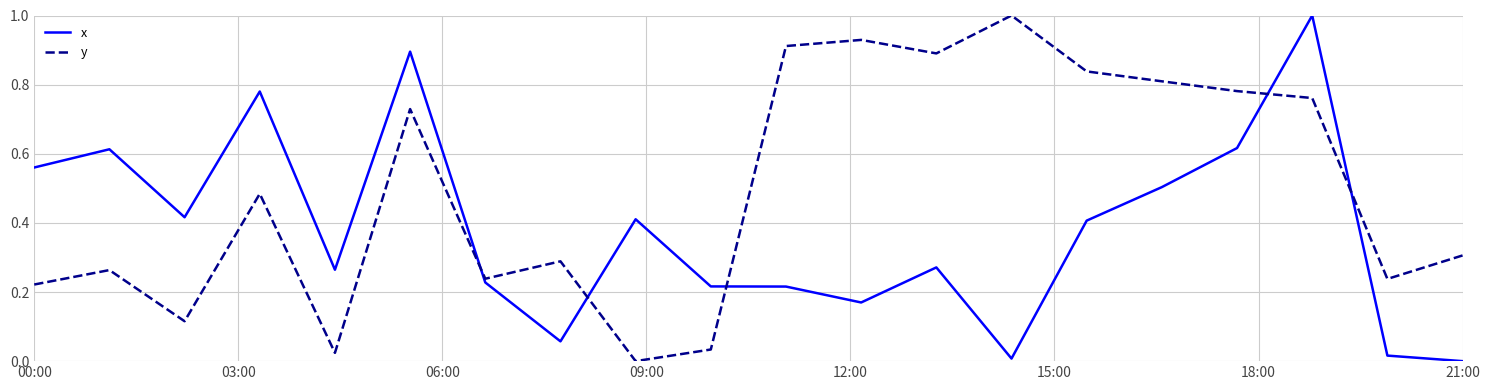

Which series ends up on top after the final intersection of x and y?

y